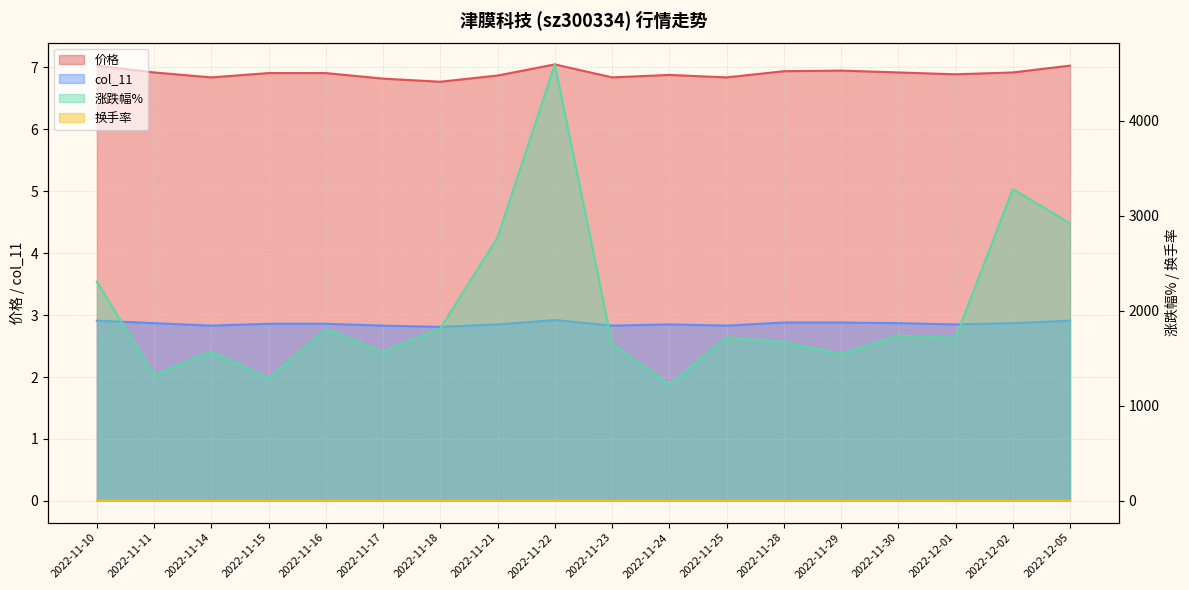

Reading left to right, transcribe all the data shown in this chart.

价格 (line): 2022-11-10=7.0	2022-11-11=6.9	2022-11-14=6.8	2022-11-15=6.9	2022-11-16=6.9	2022-11-17=6.8	2022-11-18=6.8	2022-11-21=6.9	2022-11-22=7.0	2022-11-23=6.8	2022-11-24=6.9	2022-11-25=6.8	2022-11-28=6.9	2022-11-29=7.0	2022-11-30=6.9	2022-12-01=6.9	2022-12-02=6.9	2022-12-05=7.0
col_11 (line): 2022-11-10=2.9	2022-11-11=2.9	2022-11-14=2.8	2022-11-15=2.9	2022-11-16=2.9	2022-11-17=2.8	2022-11-18=2.8	2022-11-21=2.9	2022-11-22=2.9	2022-11-23=2.8	2022-11-24=2.9	2022-11-25=2.8	2022-11-28=2.9	2022-11-29=2.9	2022-11-30=2.9	2022-12-01=2.9	2022-12-02=2.9	2022-12-05=2.9
涨跌幅% (line): 2022-11-10=2306.0	2022-11-11=1321.0	2022-11-14=1570.0	2022-11-15=1285.0	2022-11-16=1805.0	2022-11-17=1566.0	2022-11-18=1814.0	2022-11-21=2771.0	2022-11-22=4592.0	2022-11-23=1651.0	2022-11-24=1222.0	2022-11-25=1718.0	2022-11-28=1670.0	2022-11-29=1544.0	2022-11-30=1739.0	2022-12-01=1715.0	2022-12-02=3279.0	2022-12-05=2921.0
换手率 (line): 2022-11-10=1.1	2022-11-11=0.6	2022-11-14=0.8	2022-11-15=0.6	2022-11-16=0.9	2022-11-17=0.8	2022-11-18=0.9	2022-11-21=1.3	2022-11-22=2.2	2022-11-23=0.8	2022-11-24=0.6	2022-11-25=0.8	2022-11-28=0.8	2022-11-29=0.7	2022-11-30=0.8	2022-12-01=0.8	2022-12-02=1.6	2022-12-05=1.4